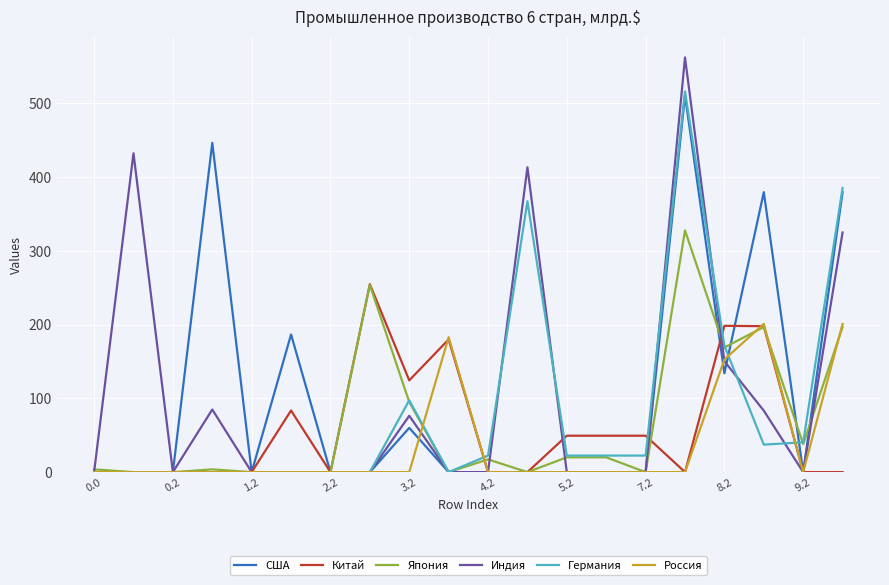

After their last crossing, which series has the higher values: Япония or Индия?

Индия